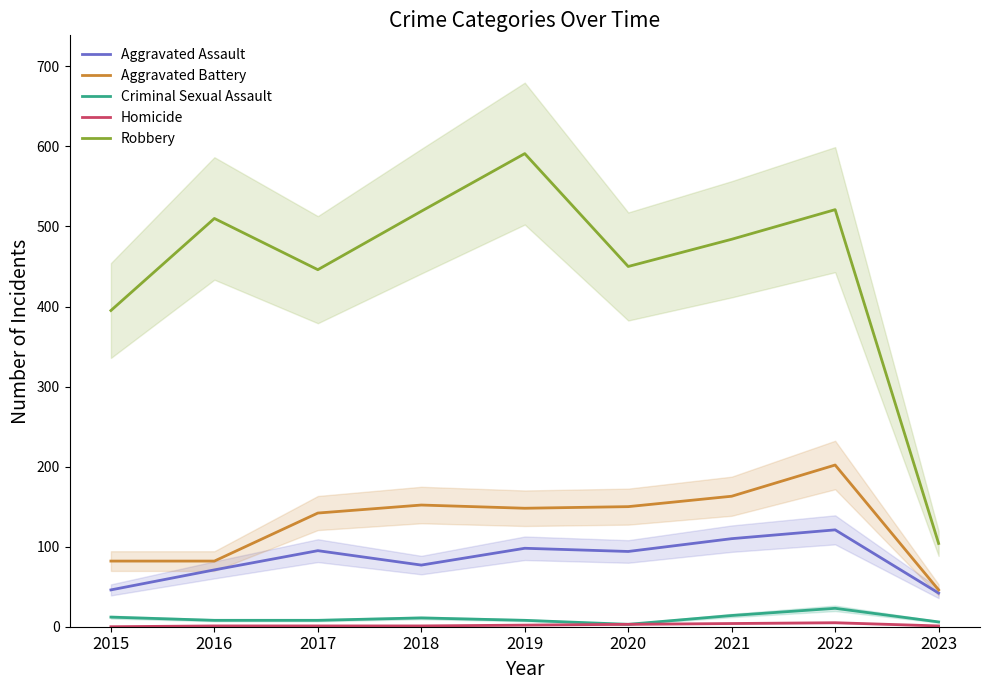

True or false: Robbery has a value of 446 at 2017.

True